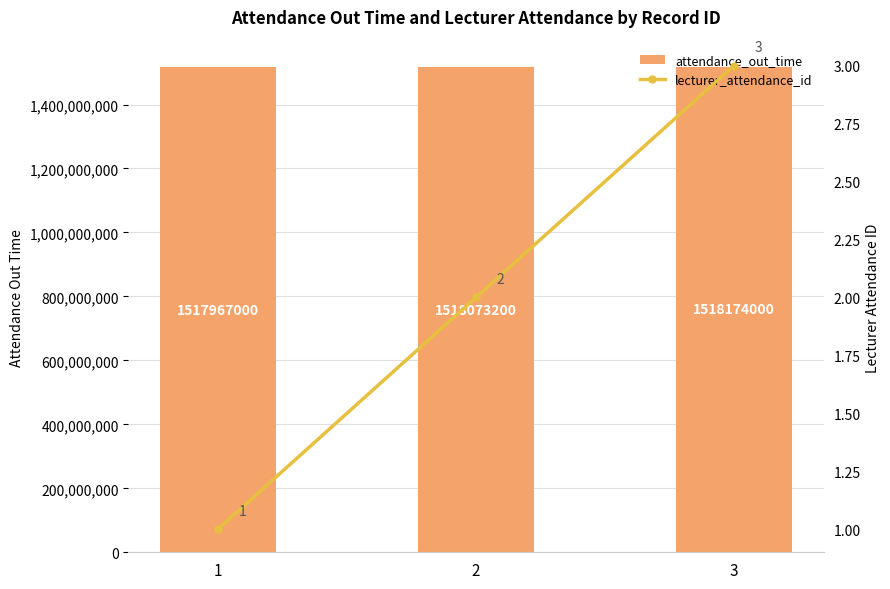

Read the attendance_out_time value at 2, to the nearest 100.

1518073200